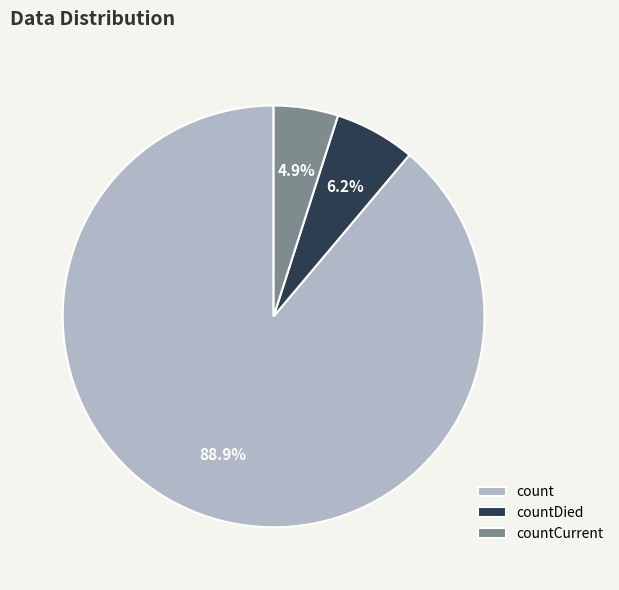

What is the majority slice?

count